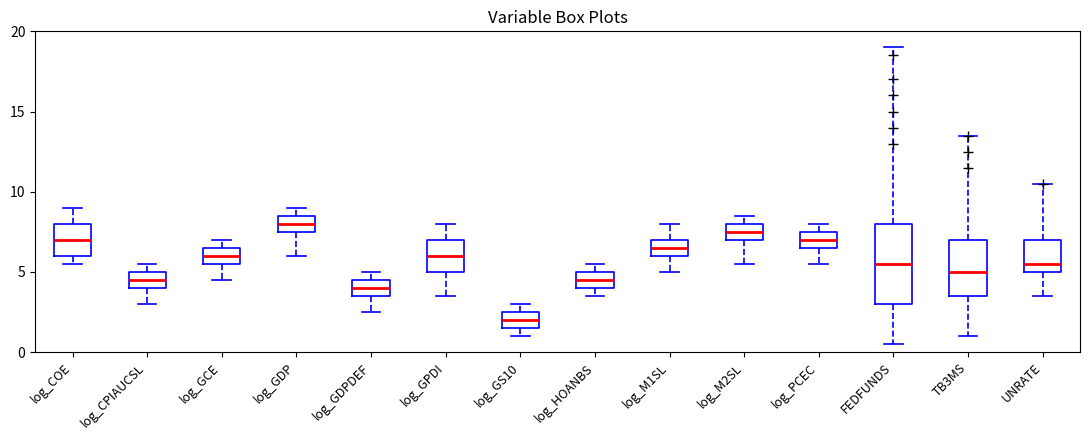

Which box has the lowest median line?

log_GS10